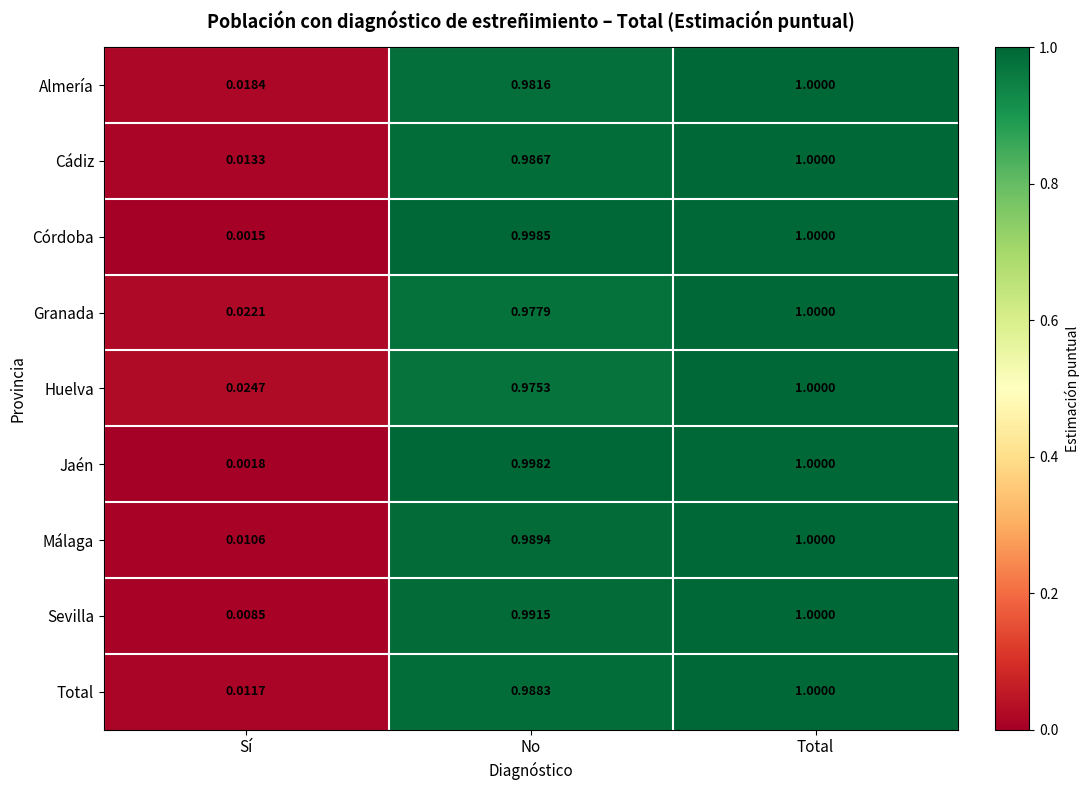

How many series are shown in this chart?

9